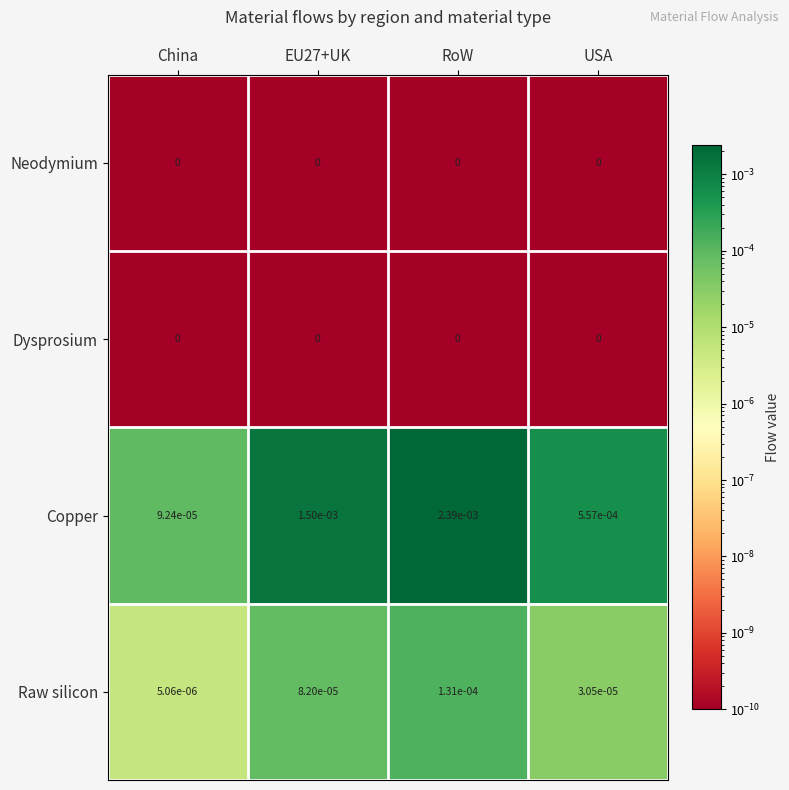

True or false: Neodymium has a value of 0.0 at USA.

True